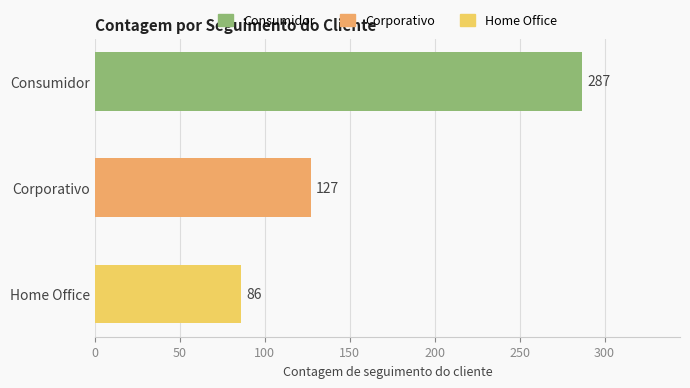

True or false: the data shows 82 at Corporativo.

False